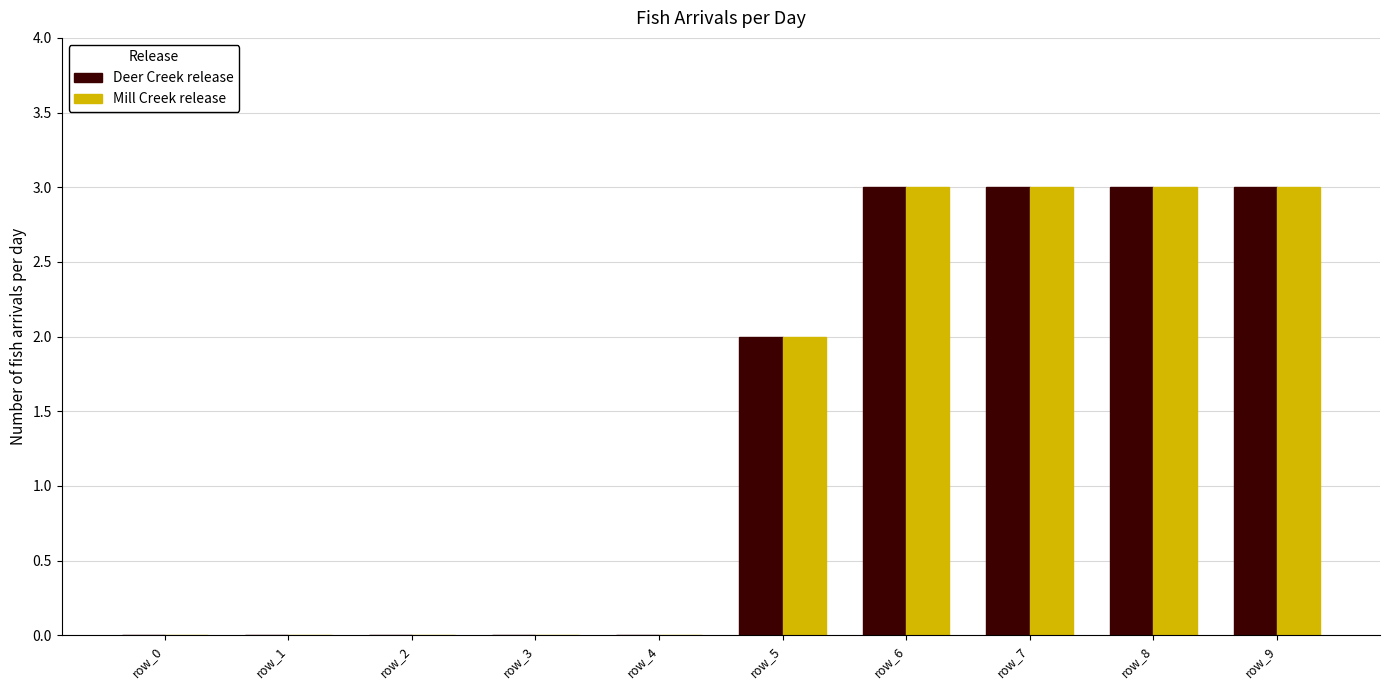

What is the greatest value displayed?

3